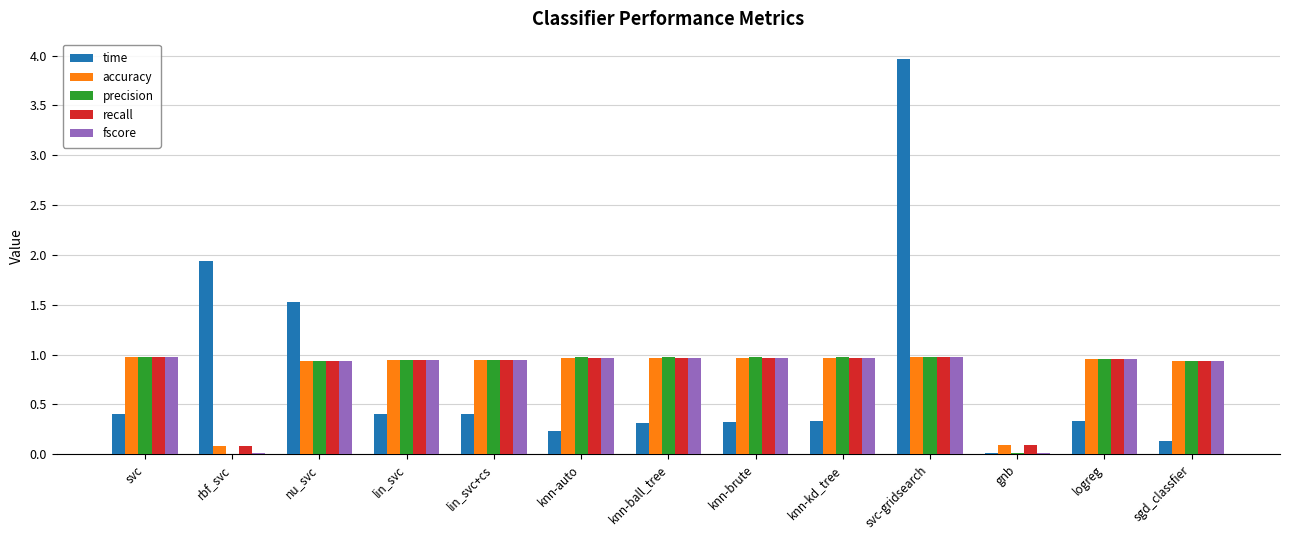

What is the sum of all recall values?

10.7